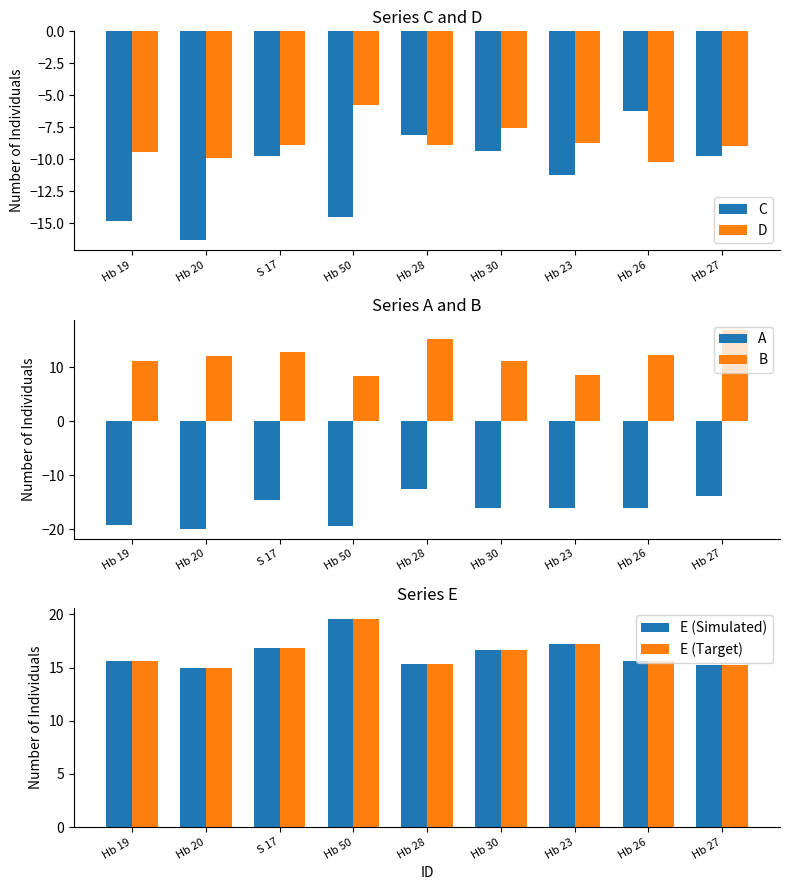

What is the sum of all A values?

-147.3